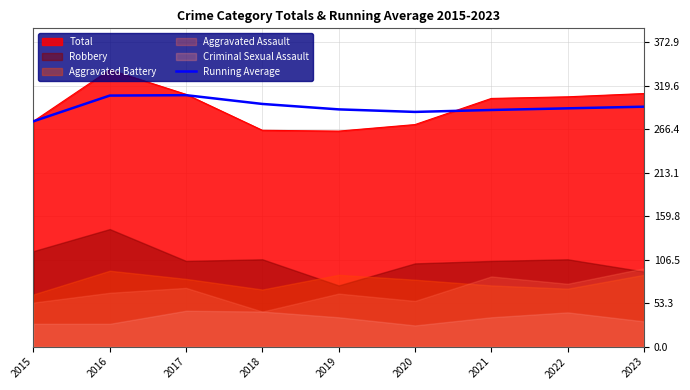

True or false: the data shows 307.5 at 2016.

True